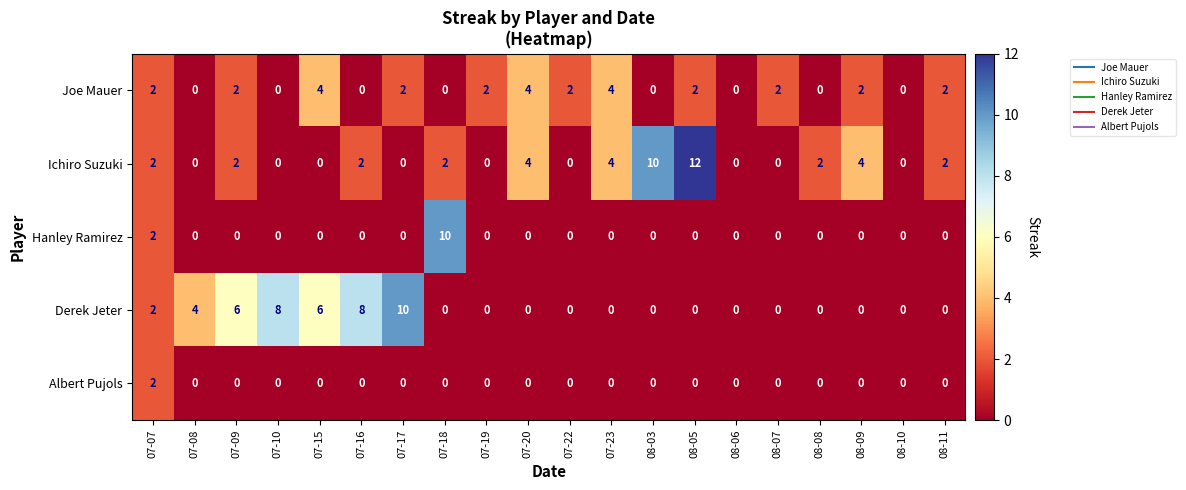

What is the difference between the maximum and second lowest values in the Joe Mauer series?

4